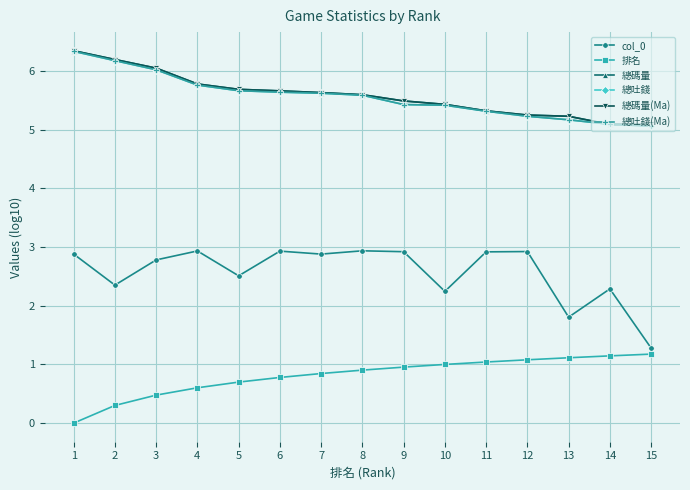

Is this an area chart (filled region under the line)?

No